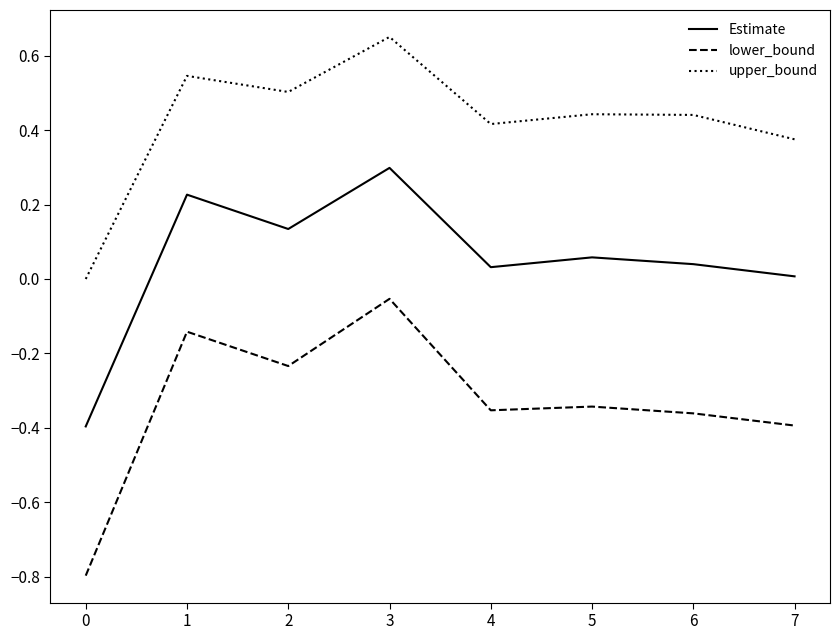

How many values in the Estimate series exceed 0?

7